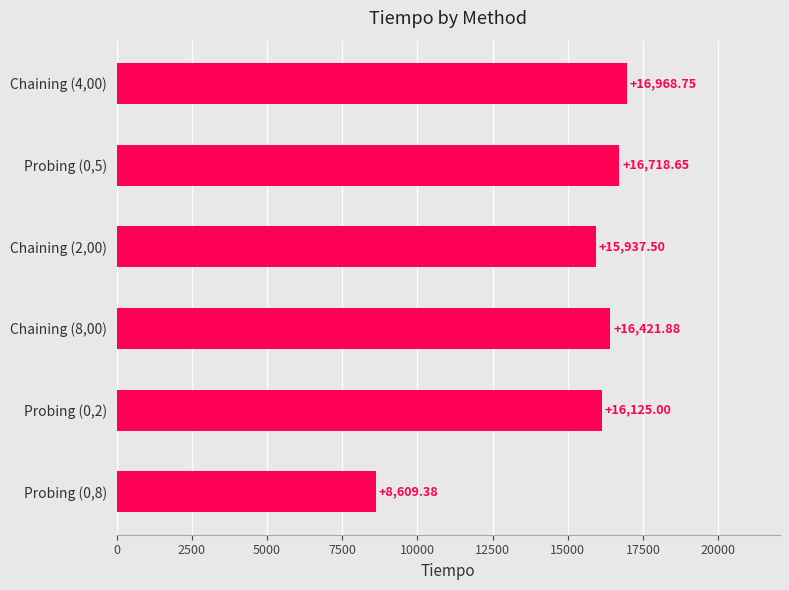

List the labels in order of value, largest first.

Chaining (4,00), Probing (0,5), Chaining (8,00), Probing (0,2), Chaining (2,00), Probing (0,8)